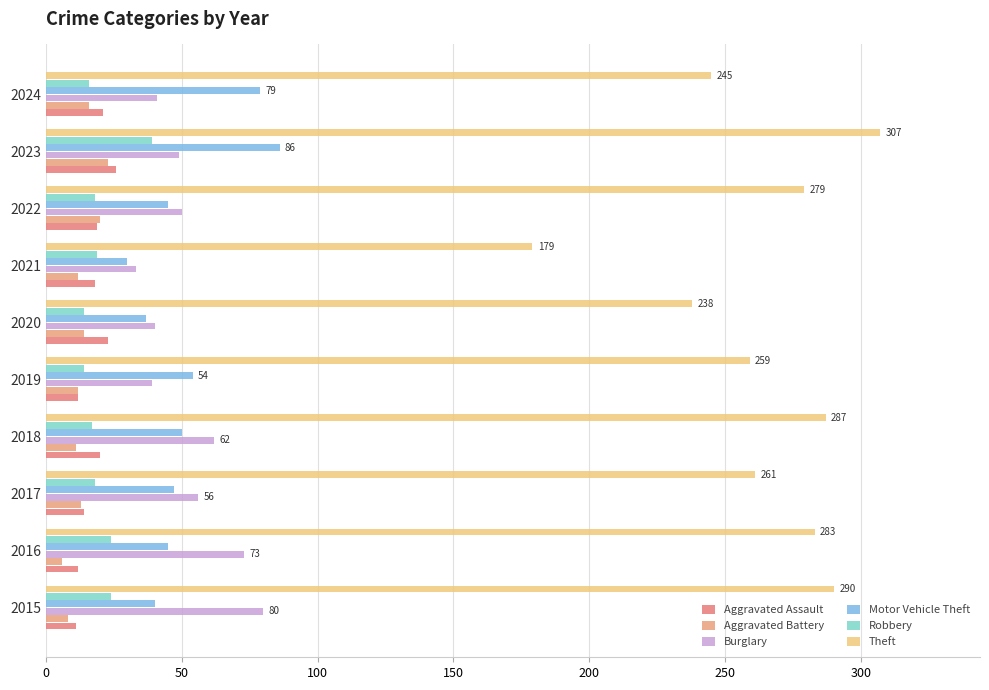

How many distinct data groups are displayed?

6